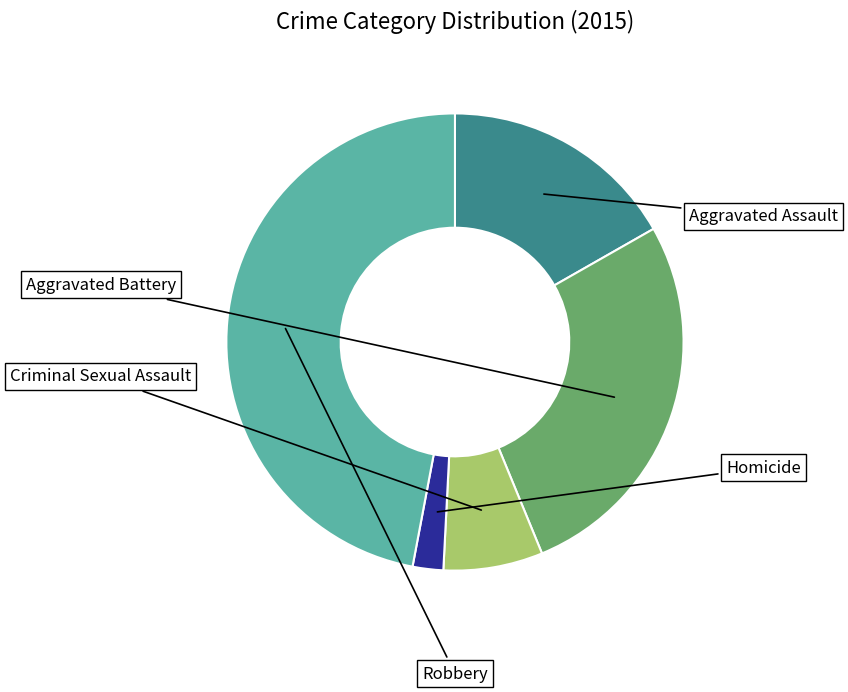

To the nearest percent, what percentage of the pie is Robbery?

47%